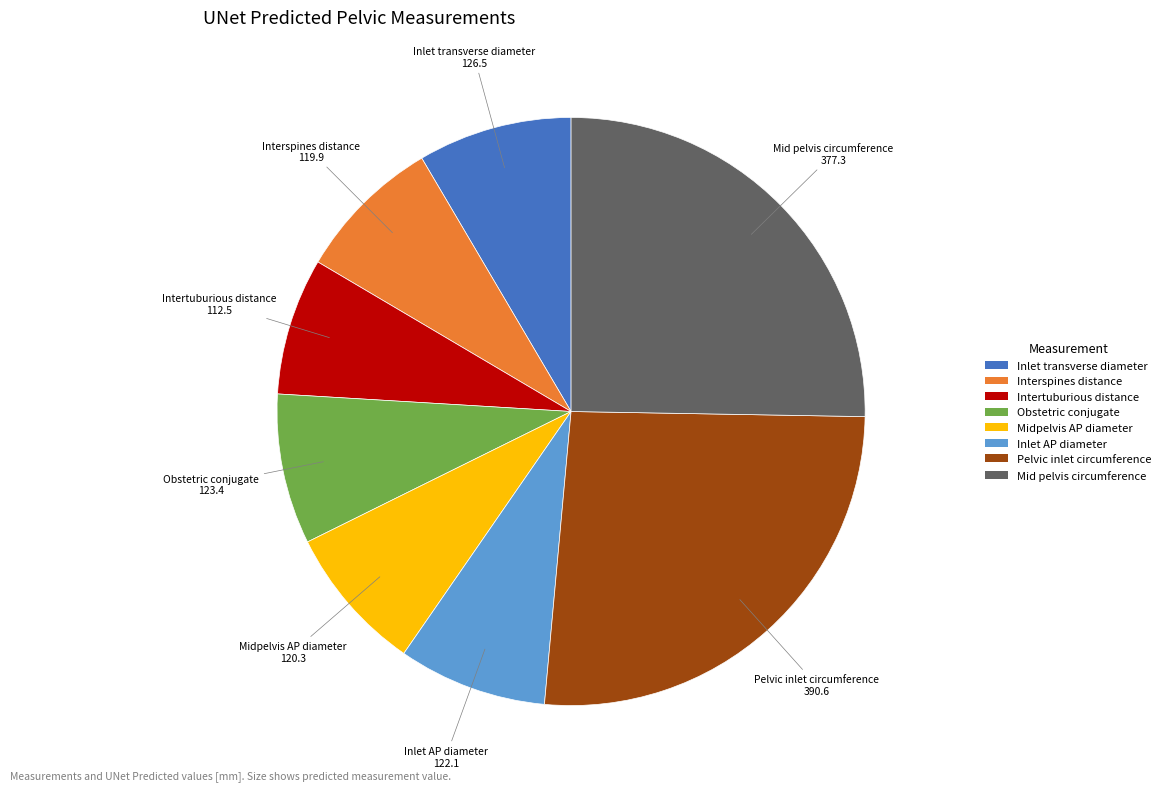

Does Midpelvis AP diameter represent more than half of the total?

No